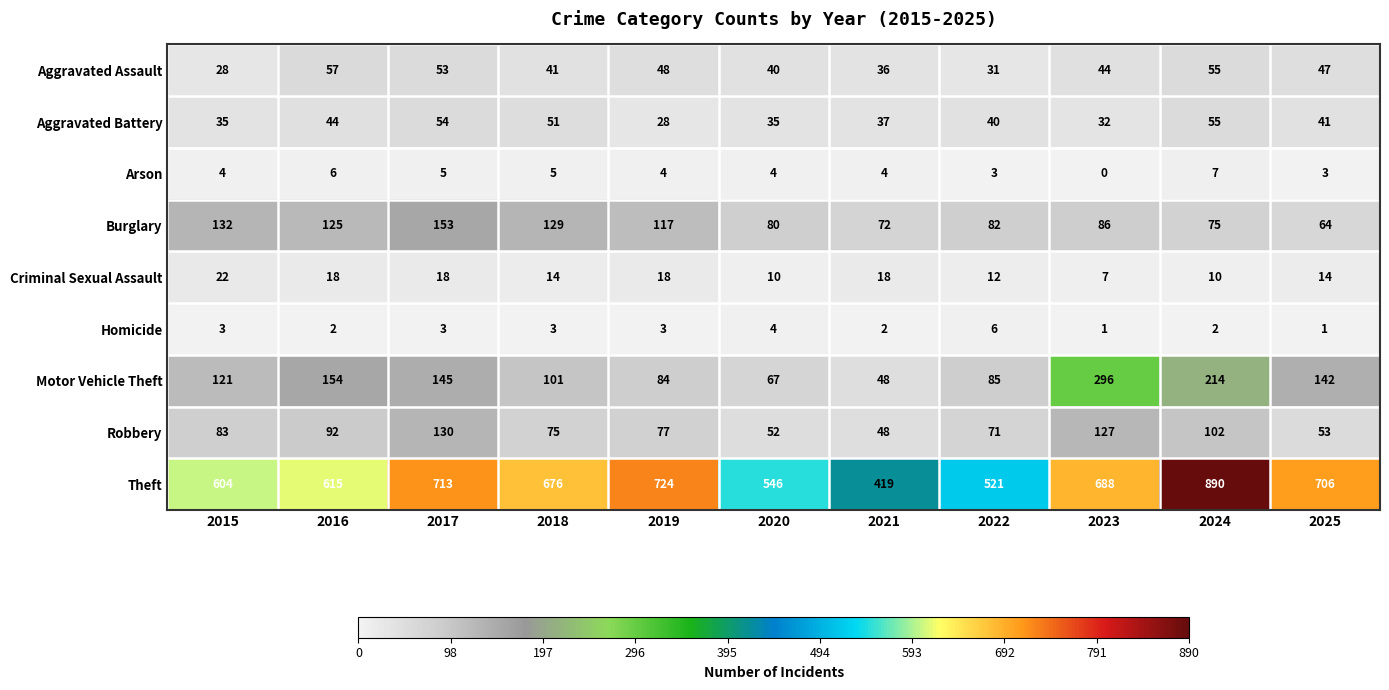

At which category is the sum across all series the highest?

2024